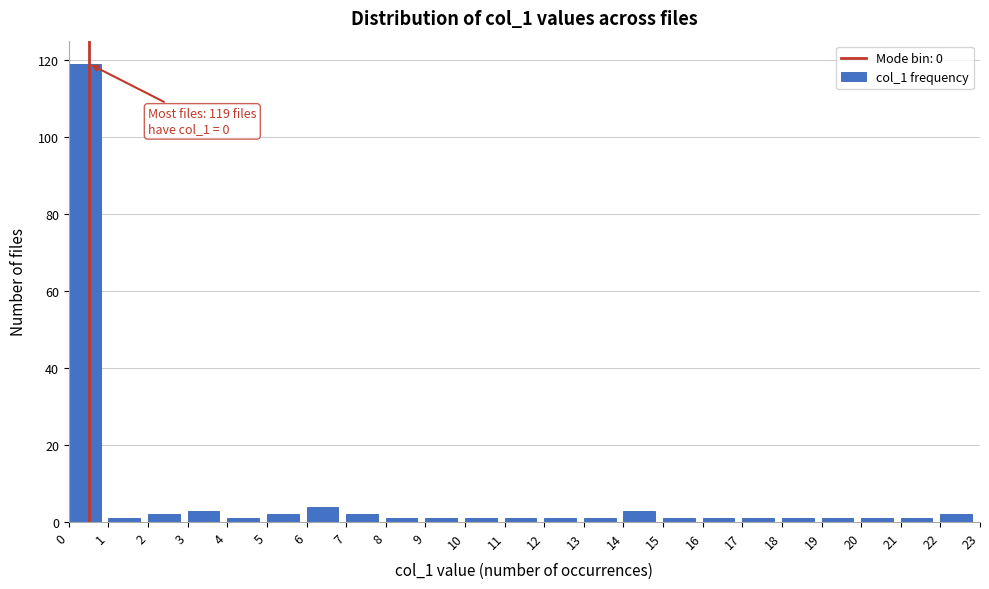

Over which range of the x-axis is the bar tallest?

0 to 1